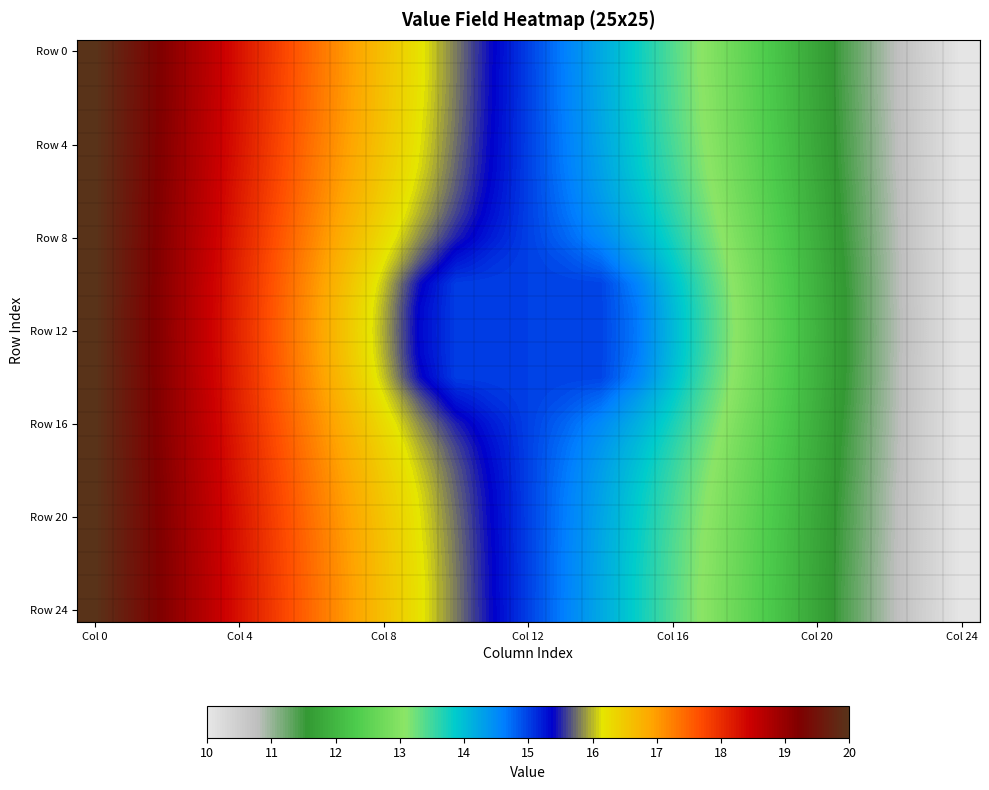

Which series has the largest total across all categories?

Row 0